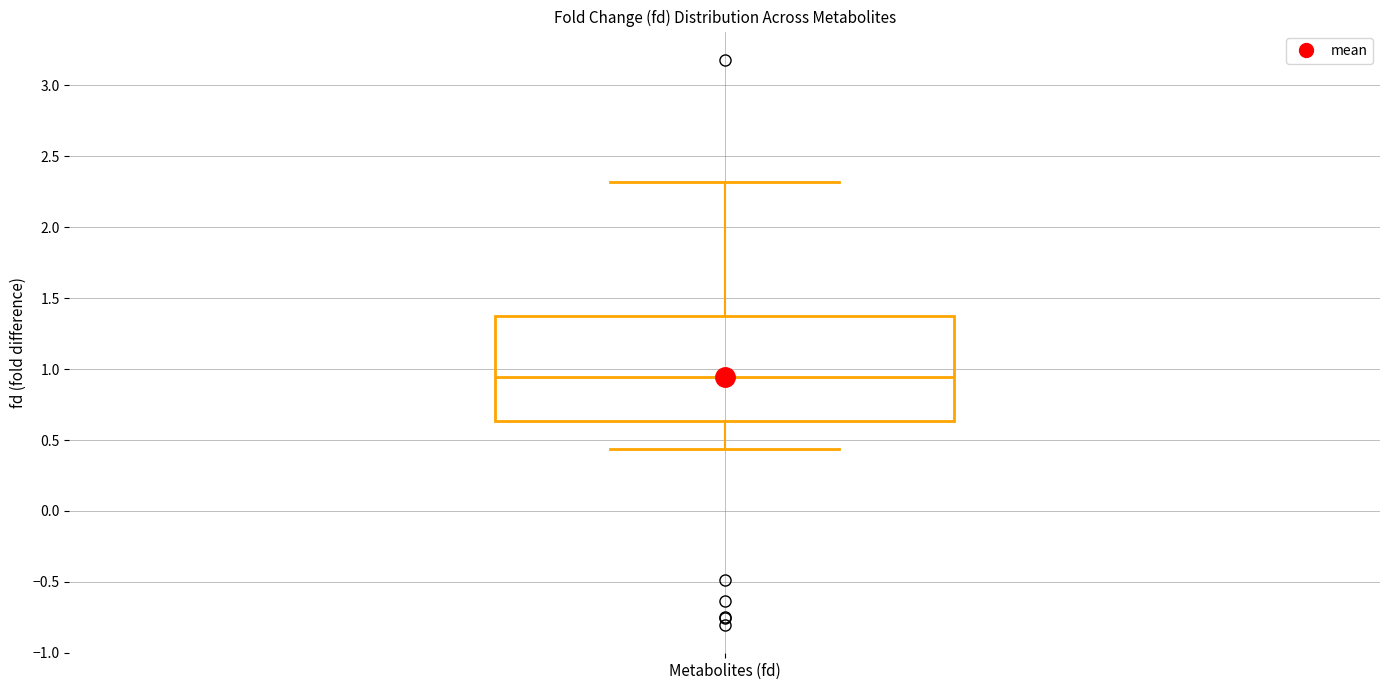

Read this box plot against the y-axis: the position of the median line, the range covered by the box, and the ends of both whiskers. The values are not printed on the chart, so give them approximately, as read against the axis.

median 0.95, box 0.65 to 1.35, whiskers 0.45 to 2.30